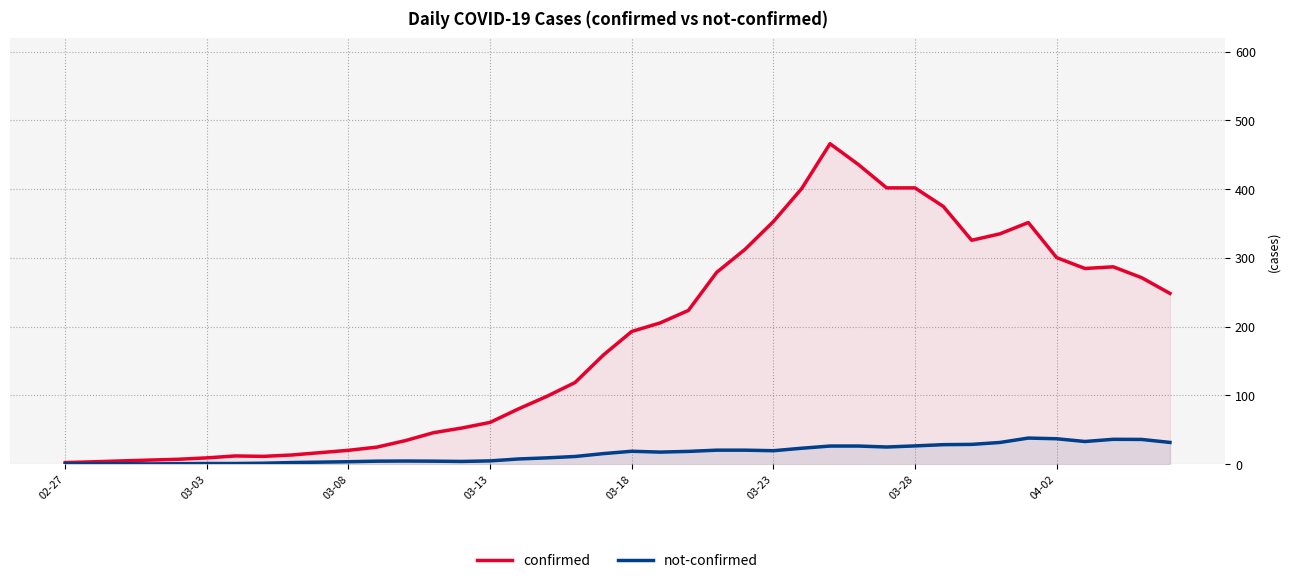

True or false: confirmed and not-confirmed intersect in this chart.

False